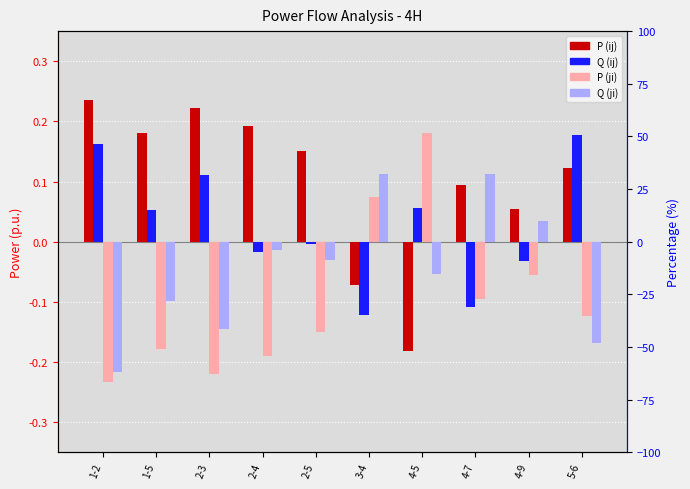

Reading left to right, extract all data points from this chart.

P (ij): 1-2=0.2	1-5=0.2	2-3=0.2	2-4=0.2	2-5=0.2	3-4=-0.1	4-5=-0.2	4-7=0.1	4-9=0.1	5-6=0.1
Q (ij): 1-2=0.2	1-5=0.1	2-3=0.1	2-4=-0.0	2-5=-0.0	3-4=-0.1	4-5=0.1	4-7=-0.1	4-9=-0.0	5-6=0.2
P (ji): 1-2=-0.2	1-5=-0.2	2-3=-0.2	2-4=-0.2	2-5=-0.1	3-4=0.1	4-5=0.2	4-7=-0.1	4-9=-0.1	5-6=-0.1
Q (ji): 1-2=-0.2	1-5=-0.1	2-3=-0.1	2-4=-0.0	2-5=-0.0	3-4=0.1	4-5=-0.1	4-7=0.1	4-9=0.0	5-6=-0.2